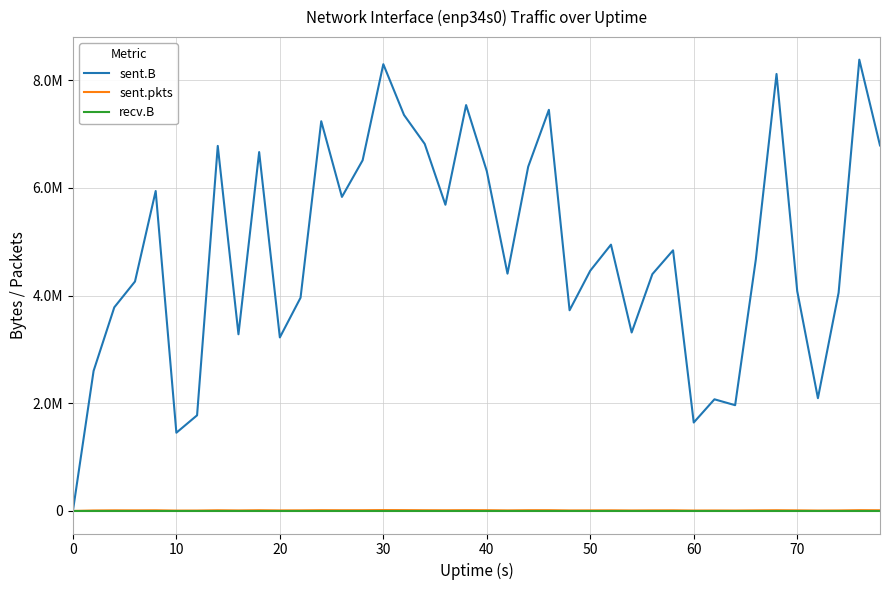

True or false: sent.B and sent.pkts intersect in this chart.

False